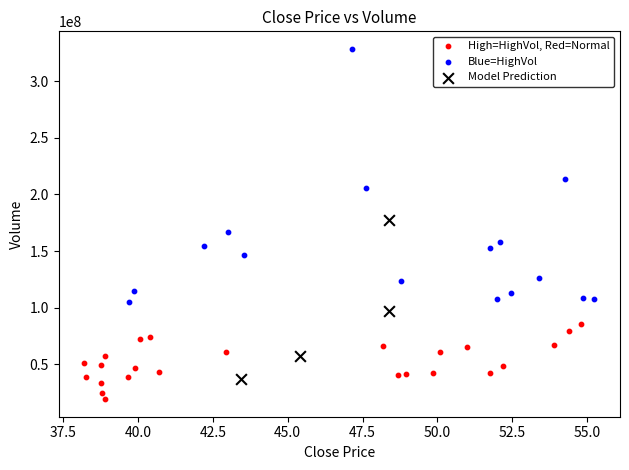

Which series has the widest spread of Y values?

Blue=HighVol